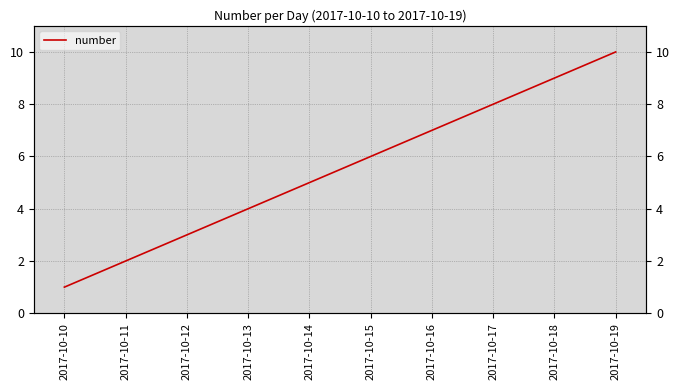

How many series are shown in this chart?

1